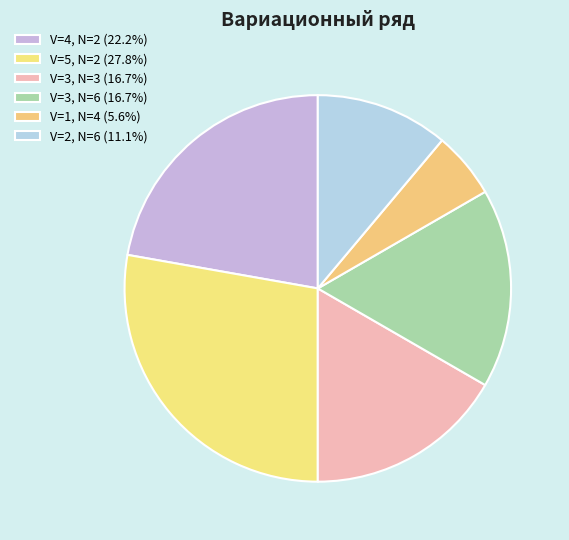

Count the number of slices in the pie.

6